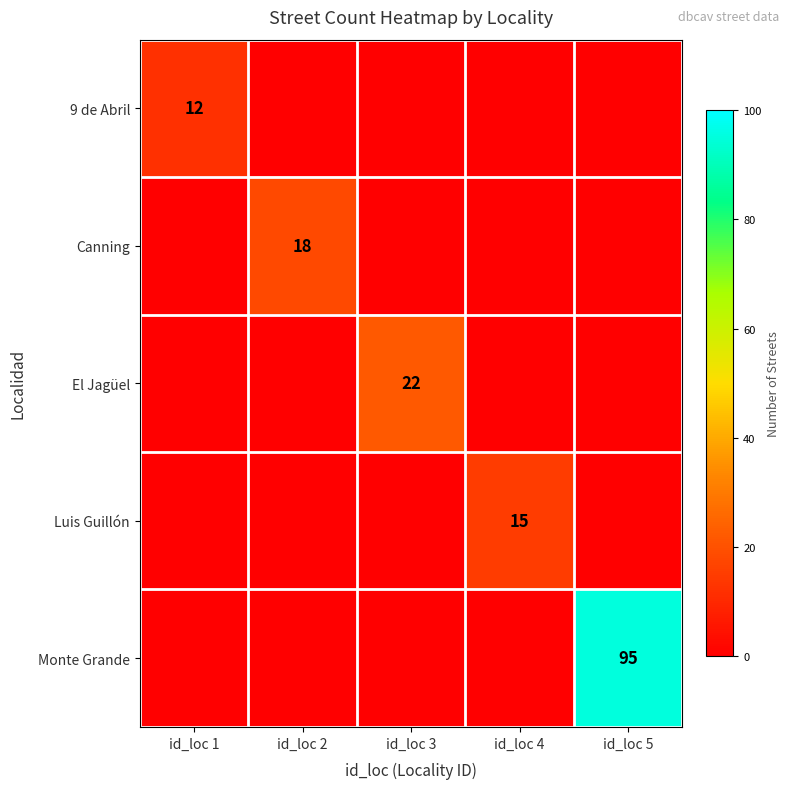

Is it true that El Jagüel equals 22 at id_loc 3?

True